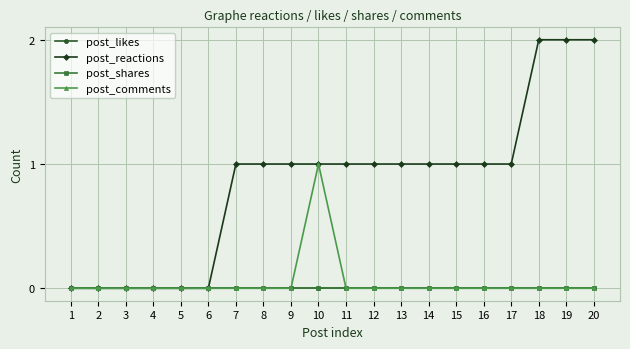

Is it true that post_likes equals 0 at 14?

True